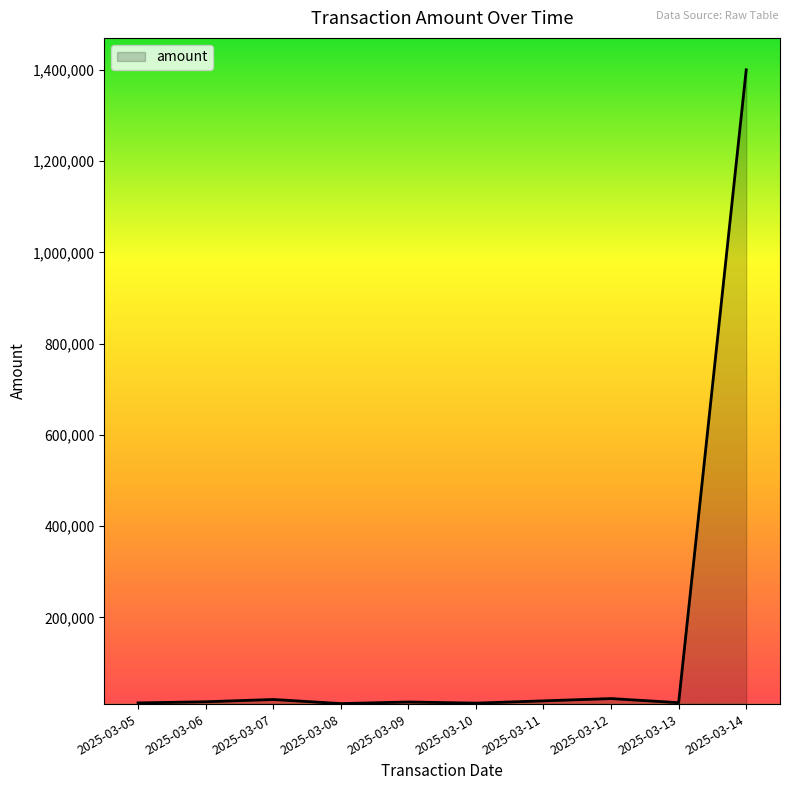

How many lines are shown in the chart?

1